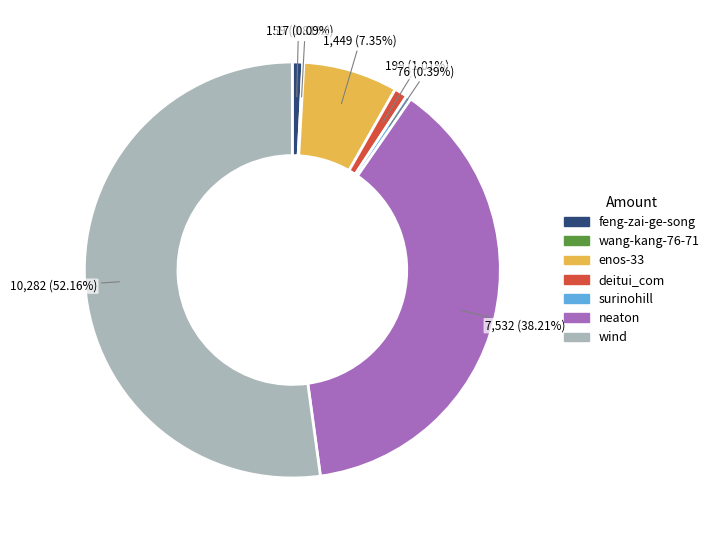

Between deitui_com and wind, which is larger?

wind